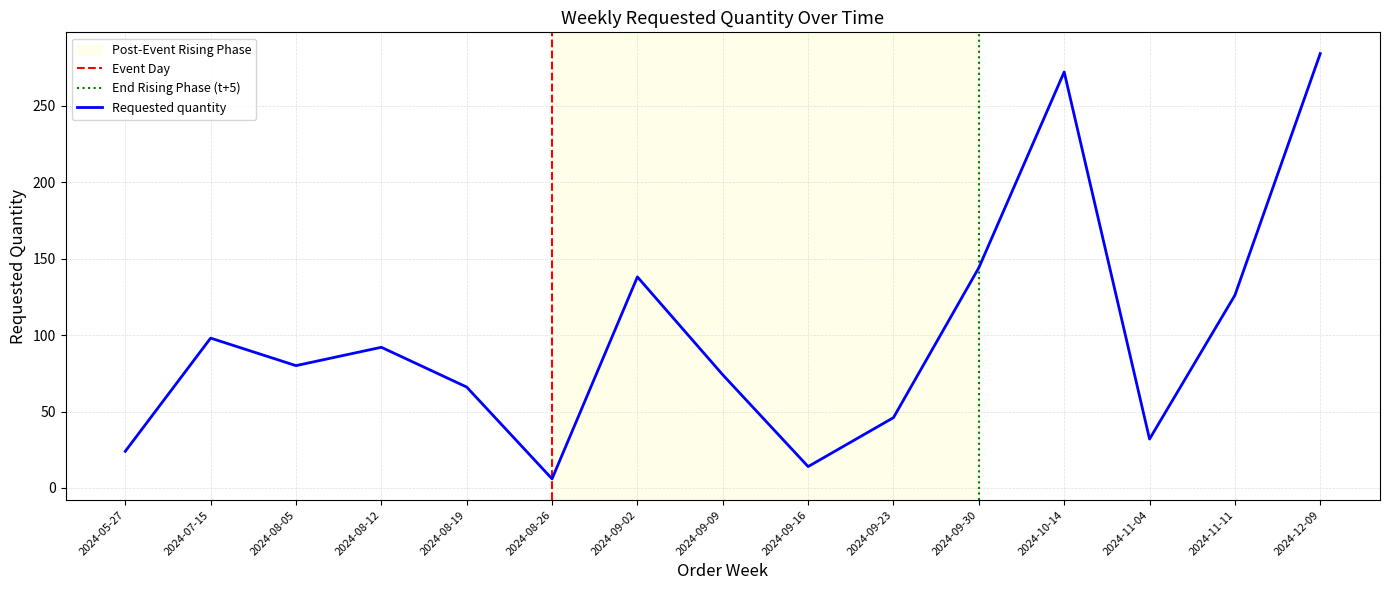

What position from the left is 2024-08-26?

6